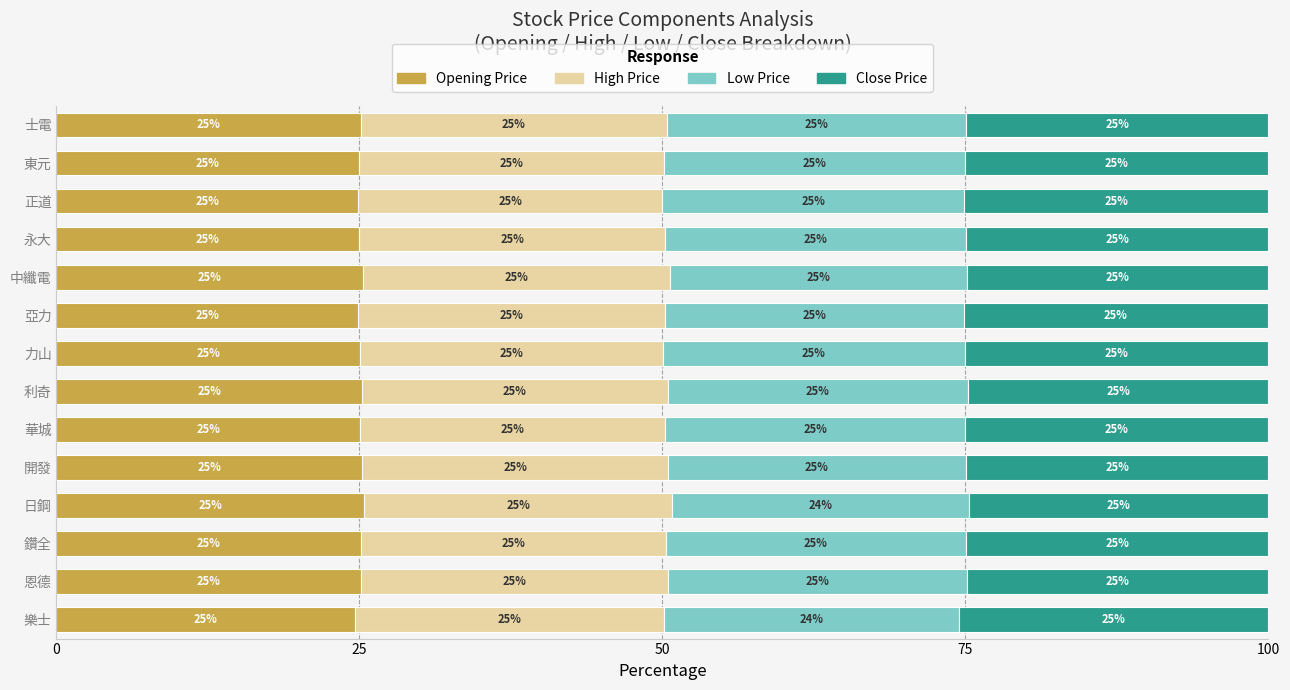

The value of Opening Price at 利奇 is 25.2. True or false?

True